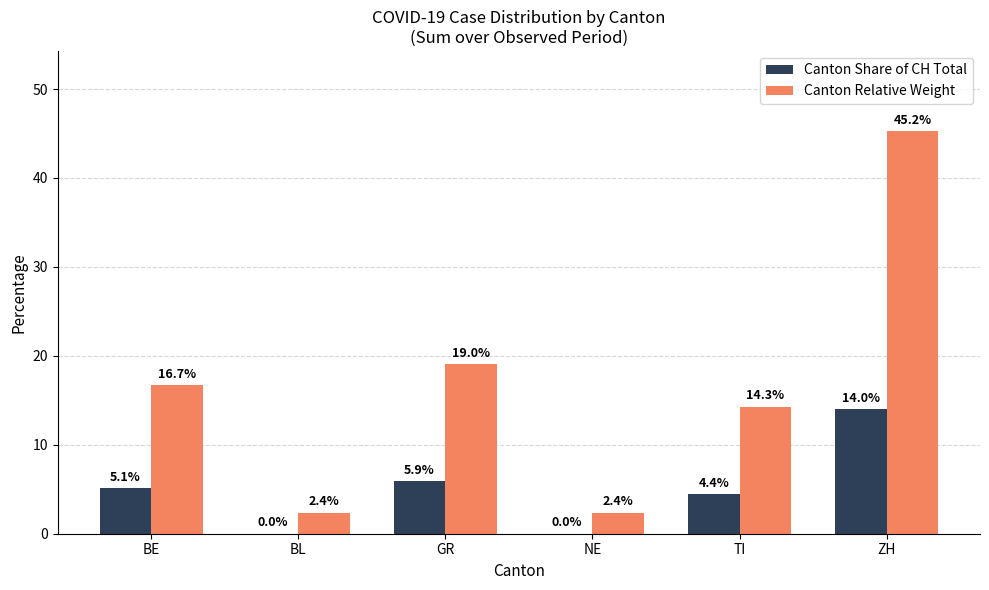

Is it true that Canton Share of CH Total equals -4.4 at BL?

False